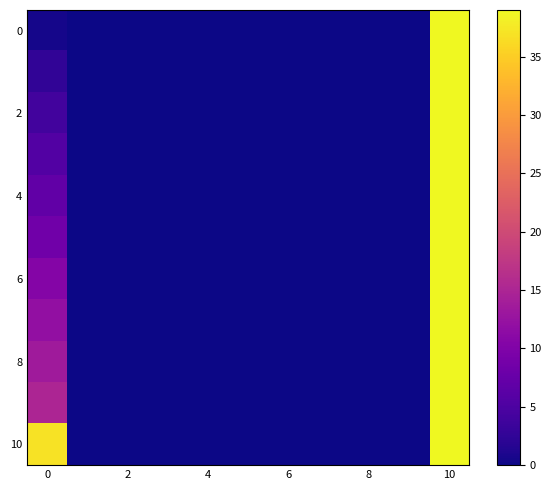

At which category is the sum across all series the highest?

10